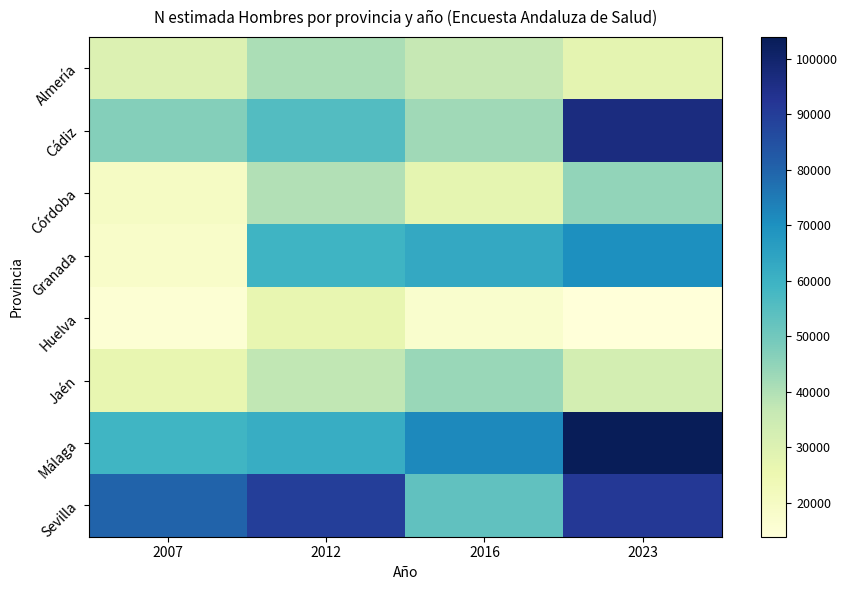

Count the number of data series in this chart.

8